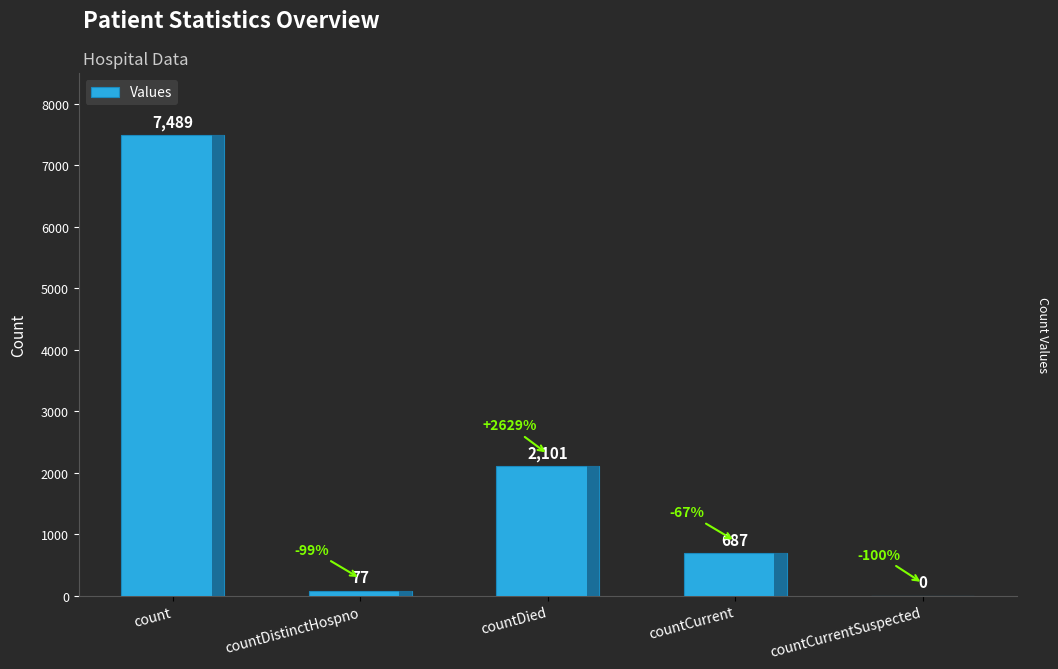

At which label is the value closest to 3744?

countDied